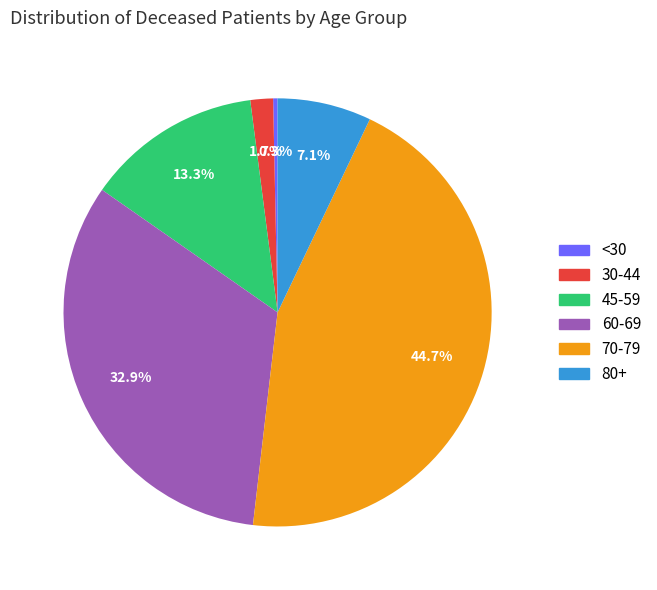

Is there a majority slice in this chart?

No